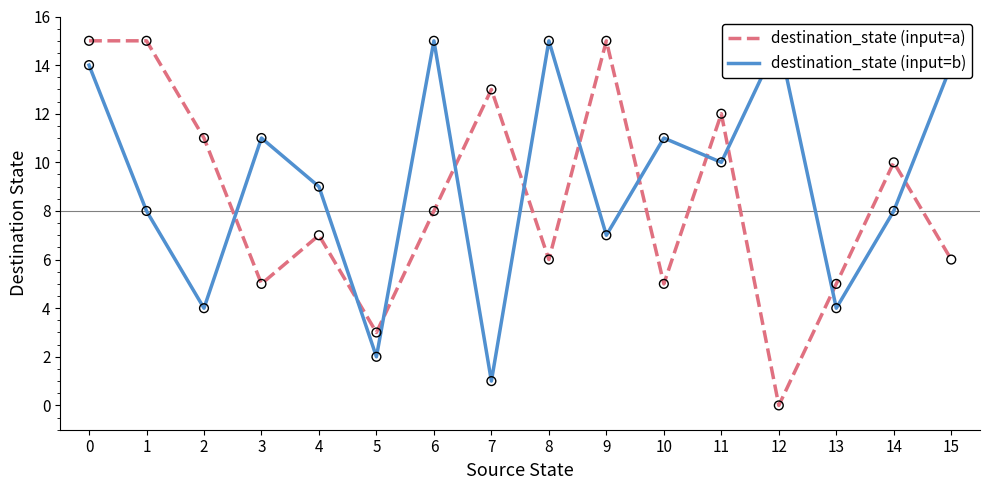

Which series reaches the maximum Y coordinate?

destination_state (input=a)